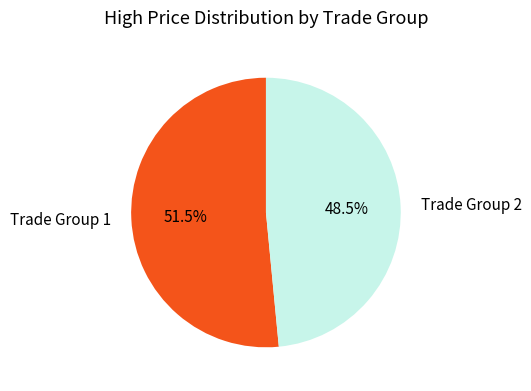

What percentage is NOT represented by Trade Group 1?

48.5%